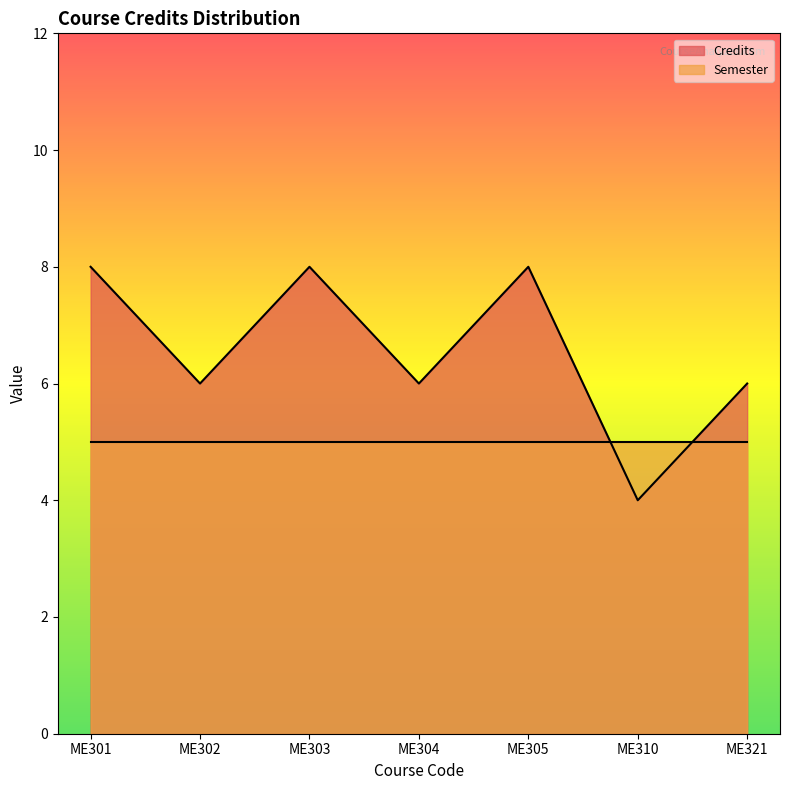

What is the sum of the values at ME302 and ME321?

12